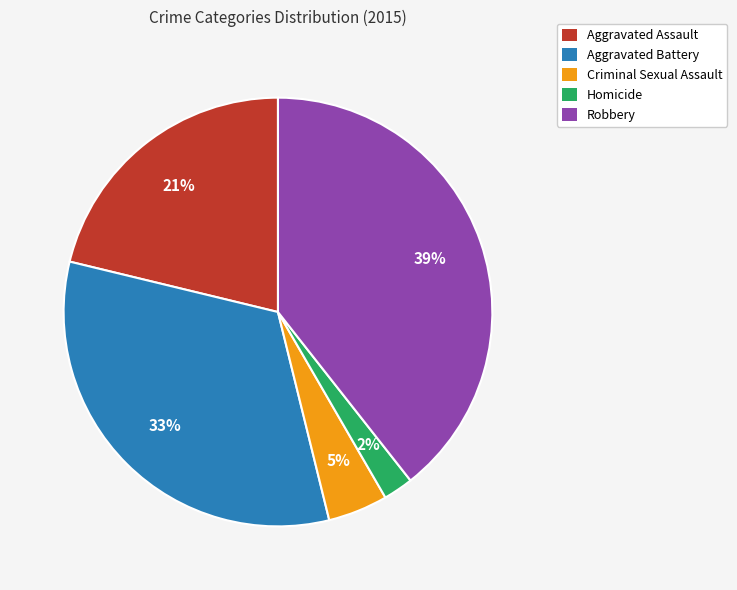

To the nearest percent, what portion does Homicide represent?

2%